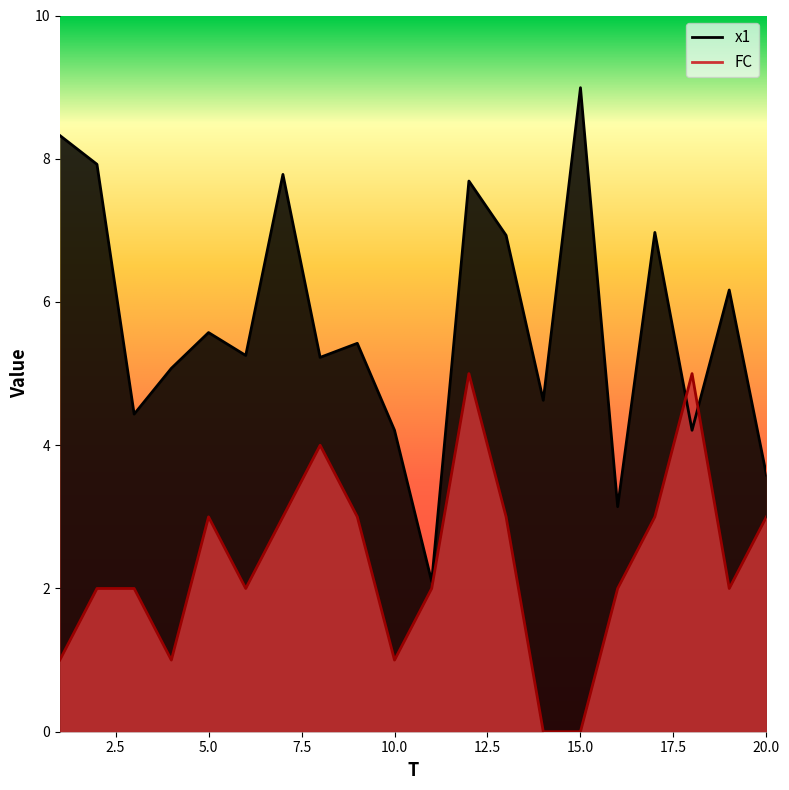

What is the sum of all x1 values?

113.6